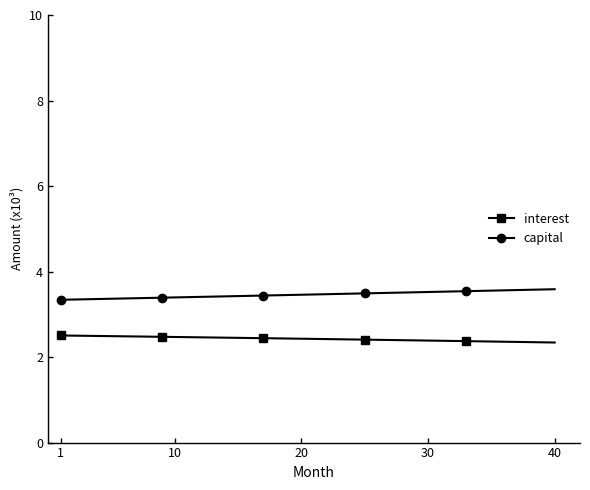

What is the value of the interest point at the 12th from the left?

2.5